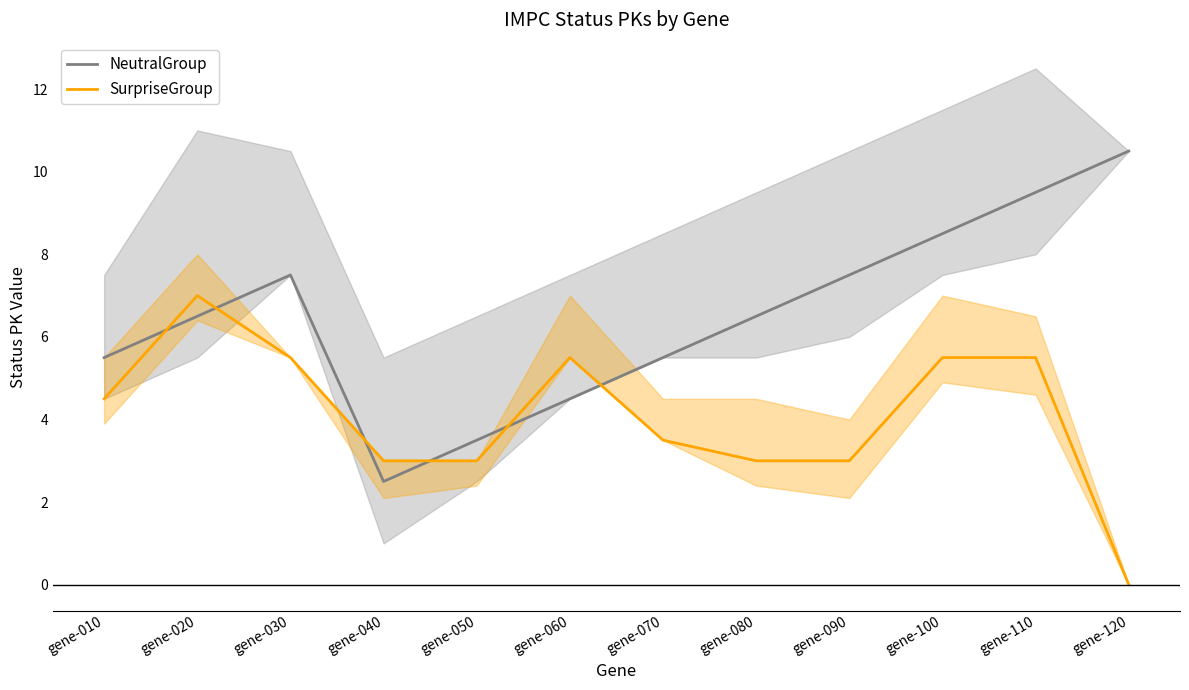

What is the difference between the maximum and minimum values in the NeutralGroup series?

8.0